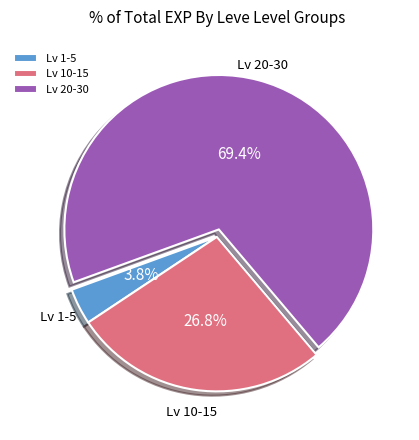

Rank the categories by value from highest to lowest.

Lv 20-30, Lv 10-15, Lv 1-5